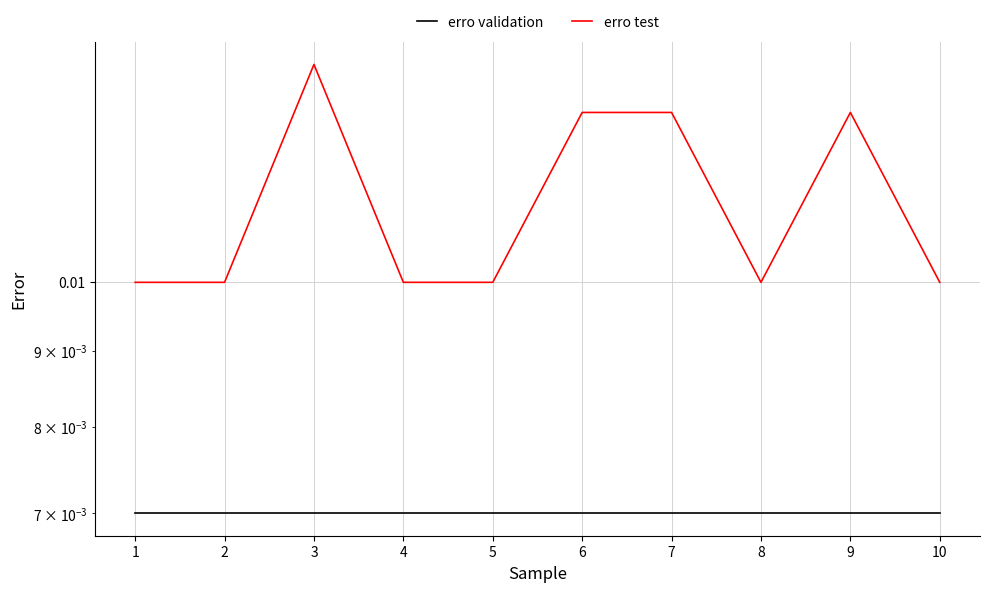

True or false: erro test and erro validation cross at least once.

False